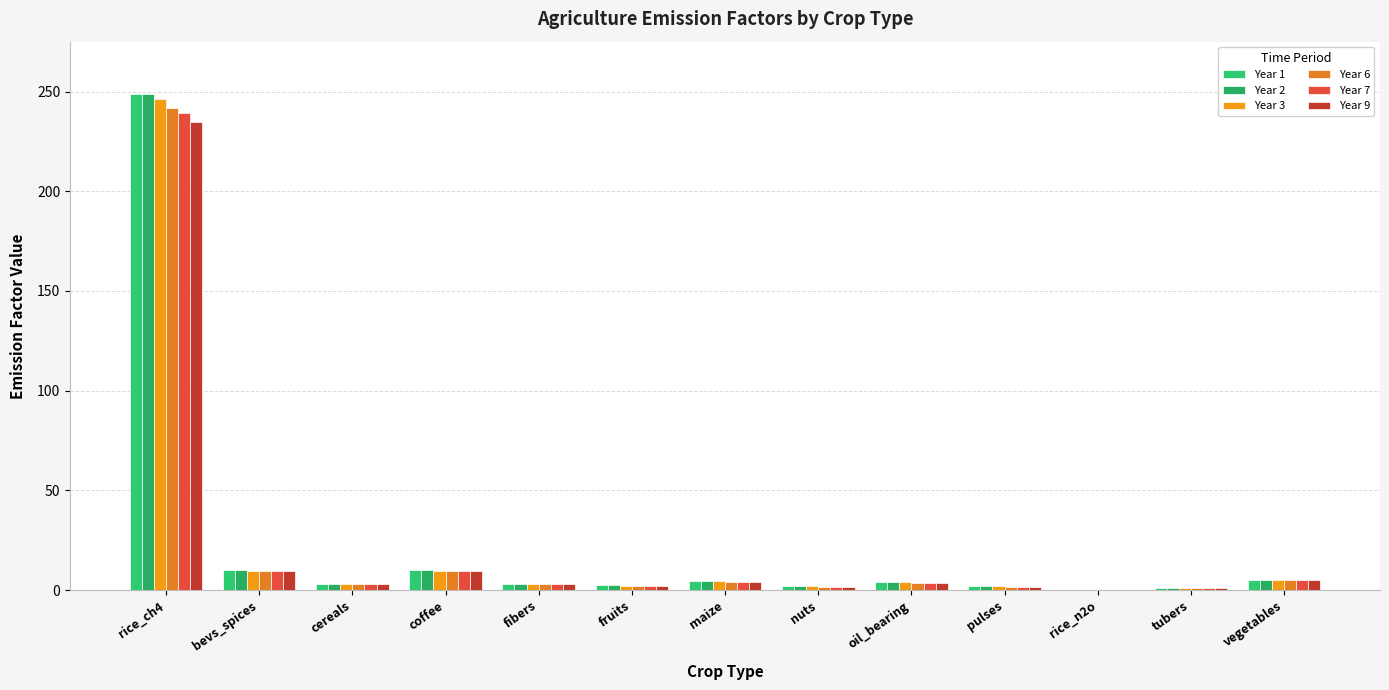

Does the chart contain stacked bars?

No